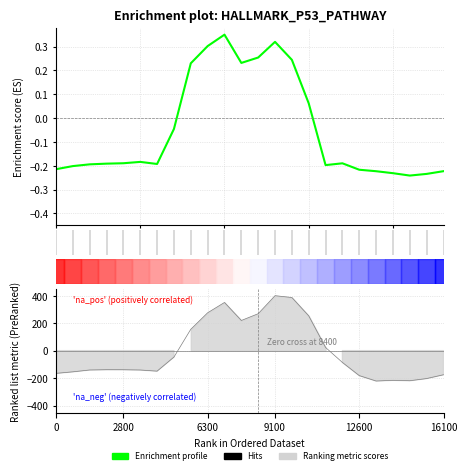

How many lines are shown in the chart?

1